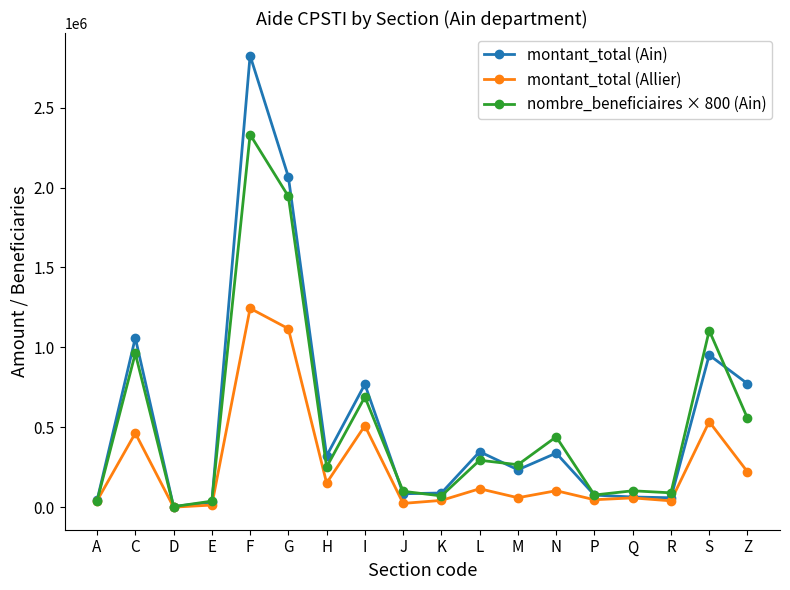

At which category is the sum across all series the highest?

F